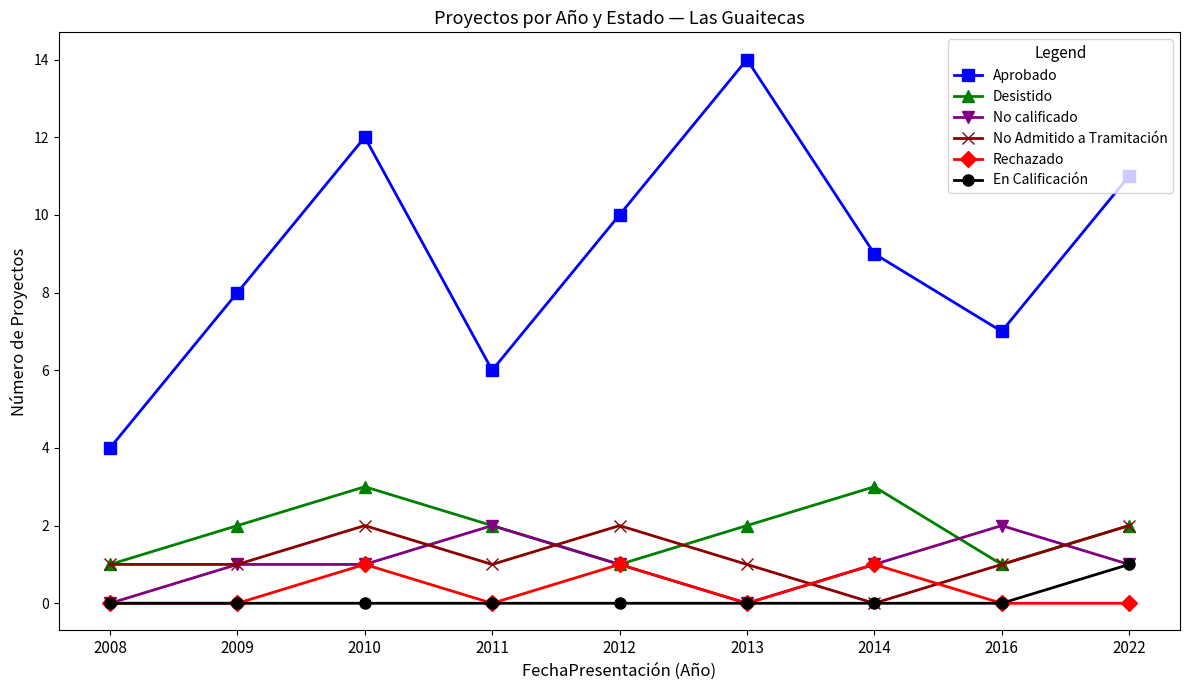

What is the value of the Rechazado point at the 7th from the left?

1